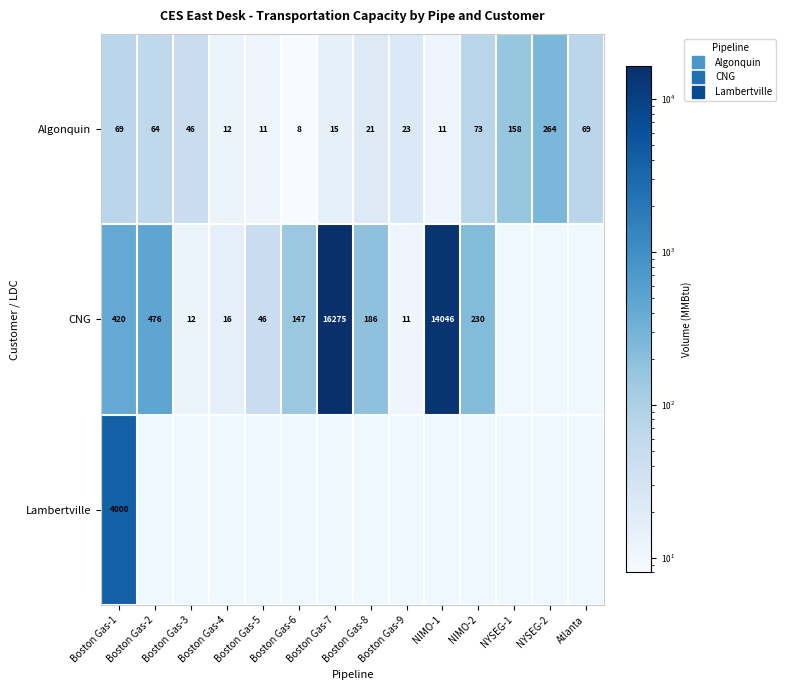

How many values in the Algonquin series are below 46?

7